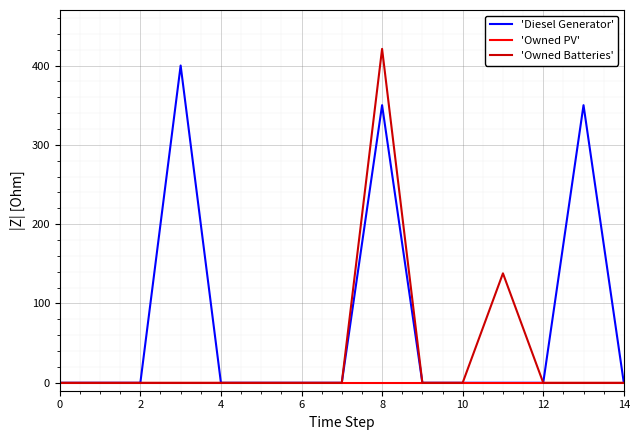

What is the sum of all 'Owned Batteries' values?

559